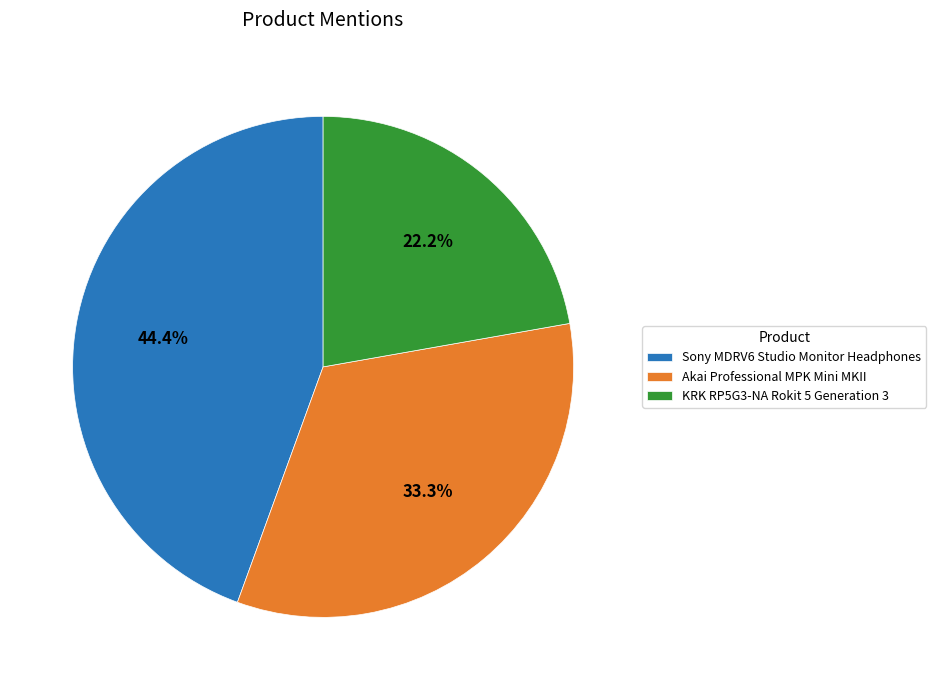

What is the total percentage of Akai Professional MPK Mini MKII and Sony MDRV6 Studio Monitor Headphones?

77.8%